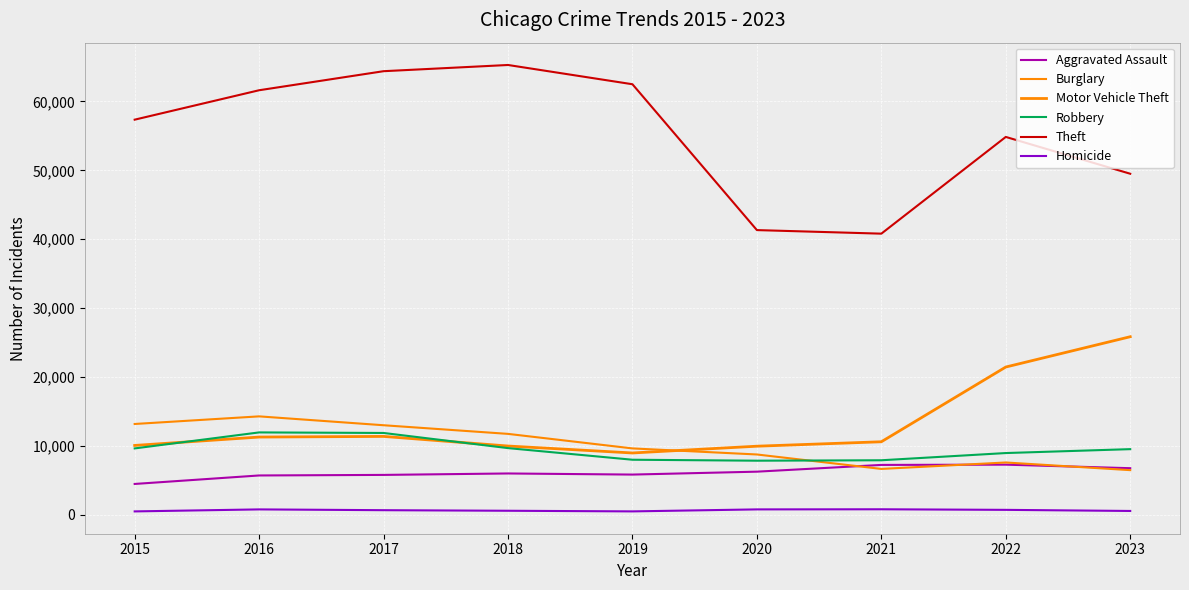

Reading left to right, what are all the values shown in this chart?

Aggravated Assault: 2015=4480	2016=5712	2017=5793	2018=6001	2019=5841	2020=6263	2021=7242	2022=7281	2023=6766
Burglary: 2015=13184	2016=14289	2017=13001	2018=11747	2019=9638	2020=8758	2021=6661	2022=7595	2023=6484
Motor Vehicle Theft: 2015=10068	2016=11286	2017=11380	2018=9985	2019=8976	2020=9959	2021=10603	2022=21449	2023=25848
Robbery: 2015=9638	2016=11960	2017=11880	2018=9681	2019=7995	2020=7855	2021=7918	2022=8965	2023=9531
Theft: 2015=57350	2016=61621	2017=64386	2018=65287	2019=62492	2020=41324	2021=40807	2022=54846	2023=49503
Homicide: 2015=496	2016=786	2017=672	2018=589	2019=498	2020=787	2021=804	2022=720	2023=560